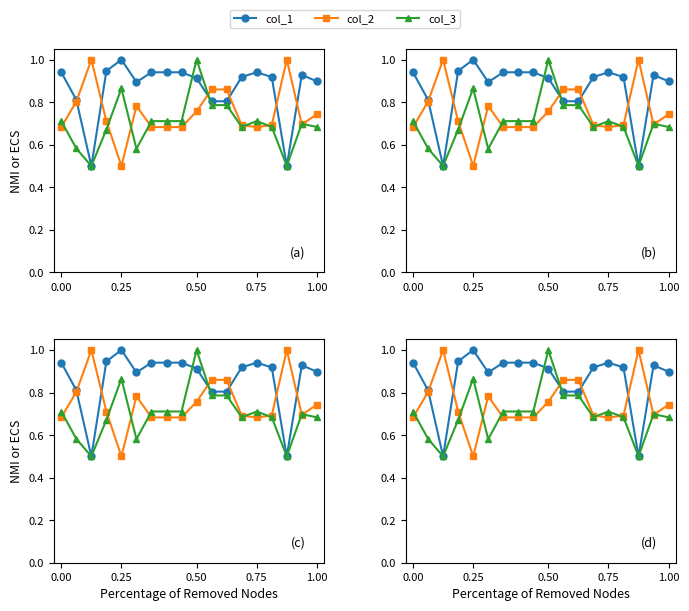

How many interior local peaks does the col_1 series have?

3